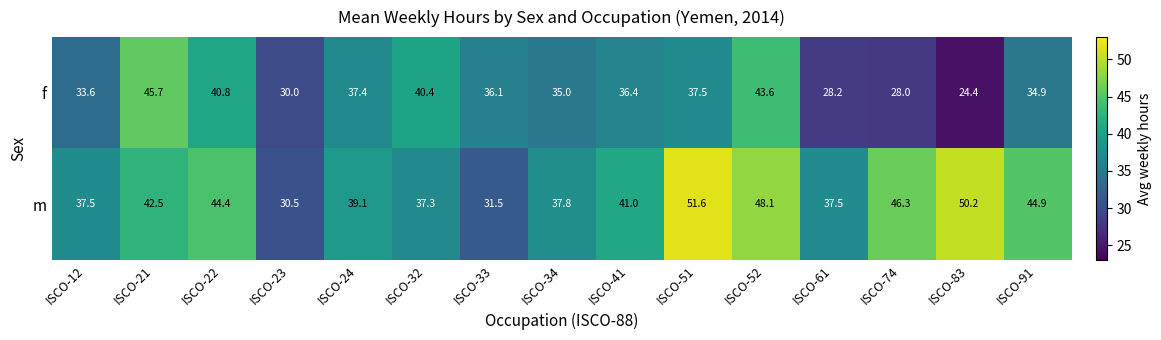

What is the difference between the maximum and minimum values in the f series?

21.3